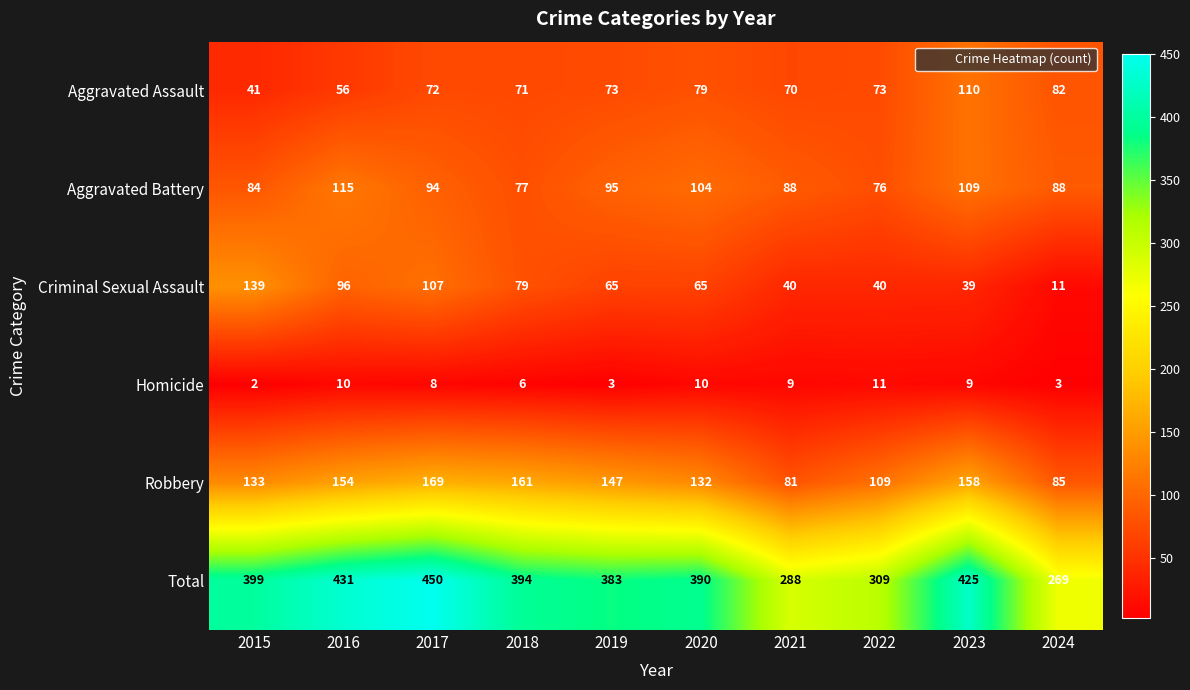

What is the minimum value shown in the chart?

2